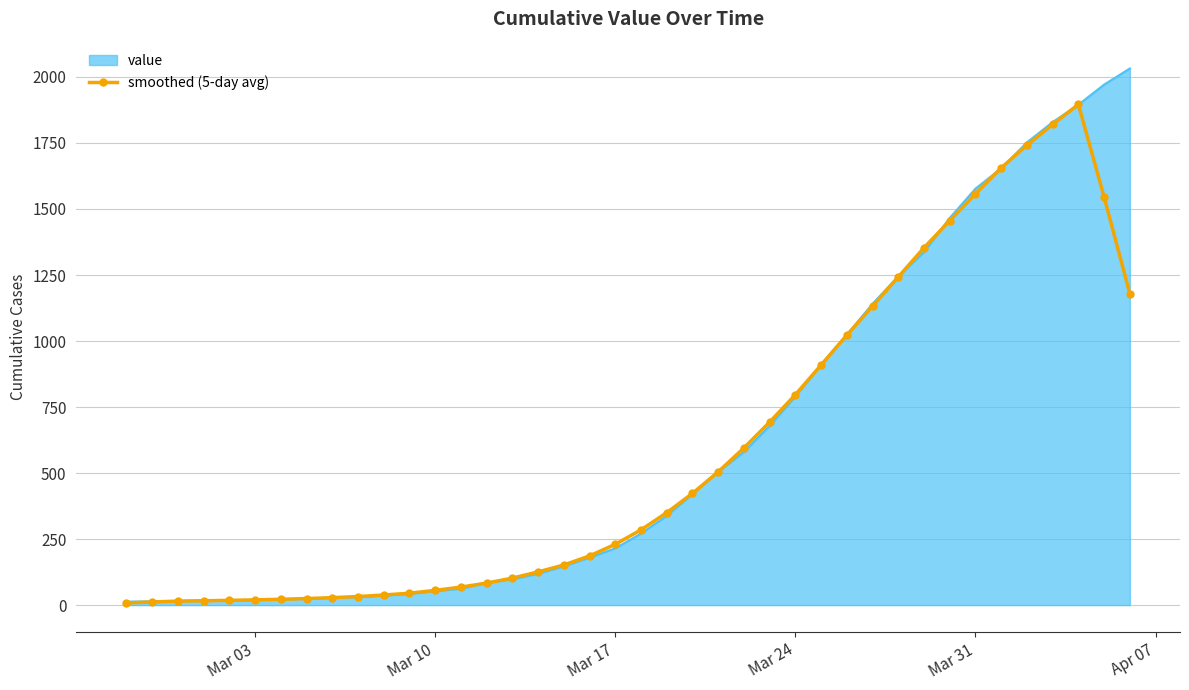

List the series in order of their peak value, lowest first.

smoothed (5-day avg), value